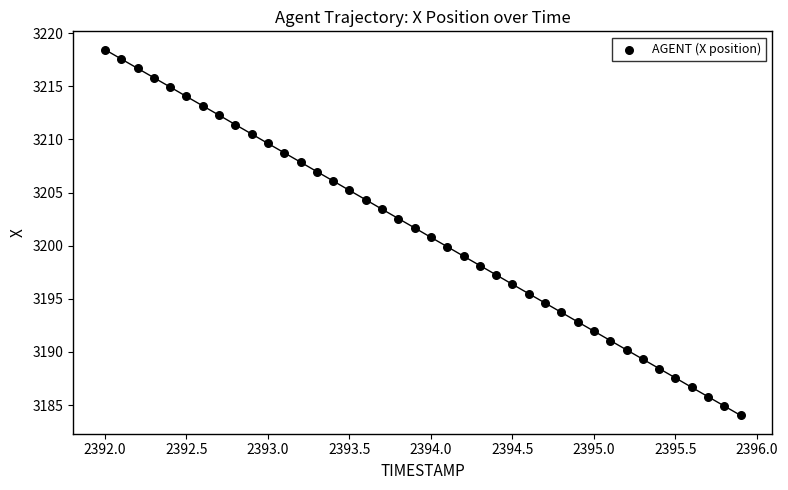

What is the range of Y values (max minus min)?

34.4